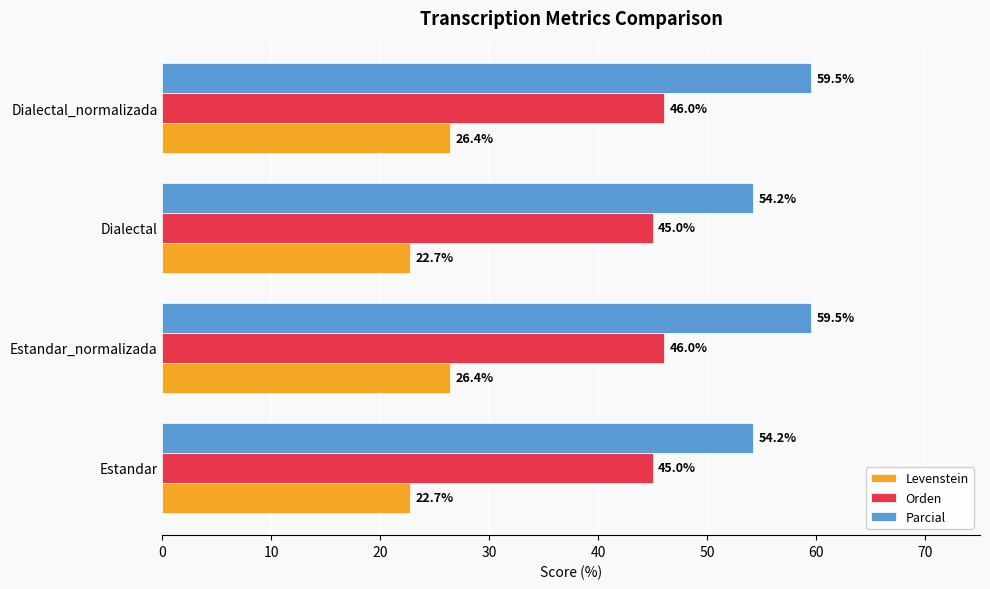

What is the average value of the Levenstein series?

24.5